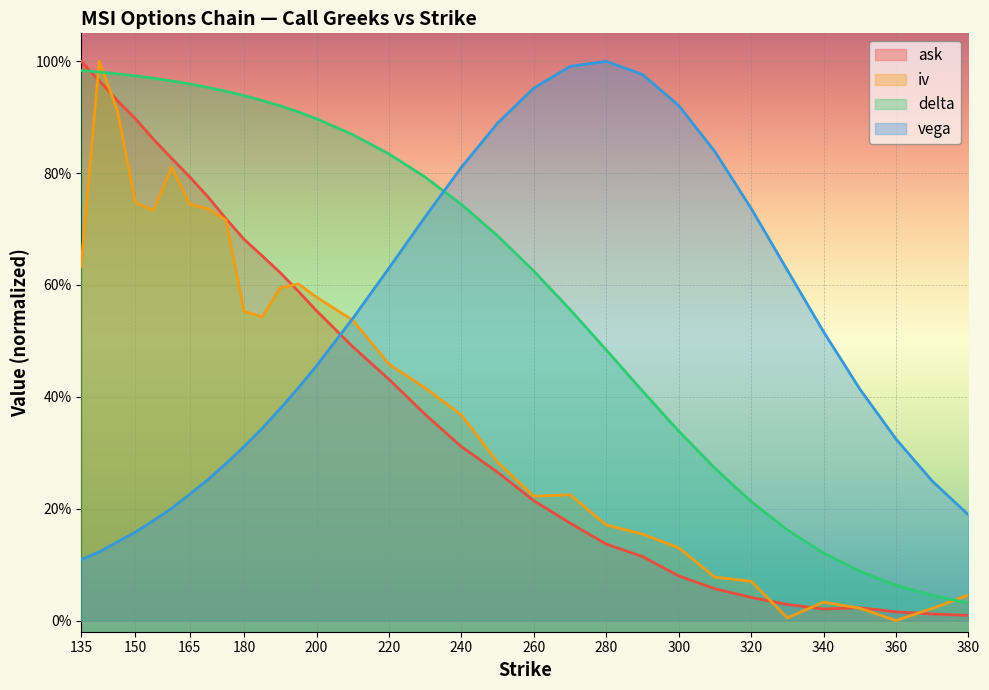

How many interior local valleys does the ask series have?

1